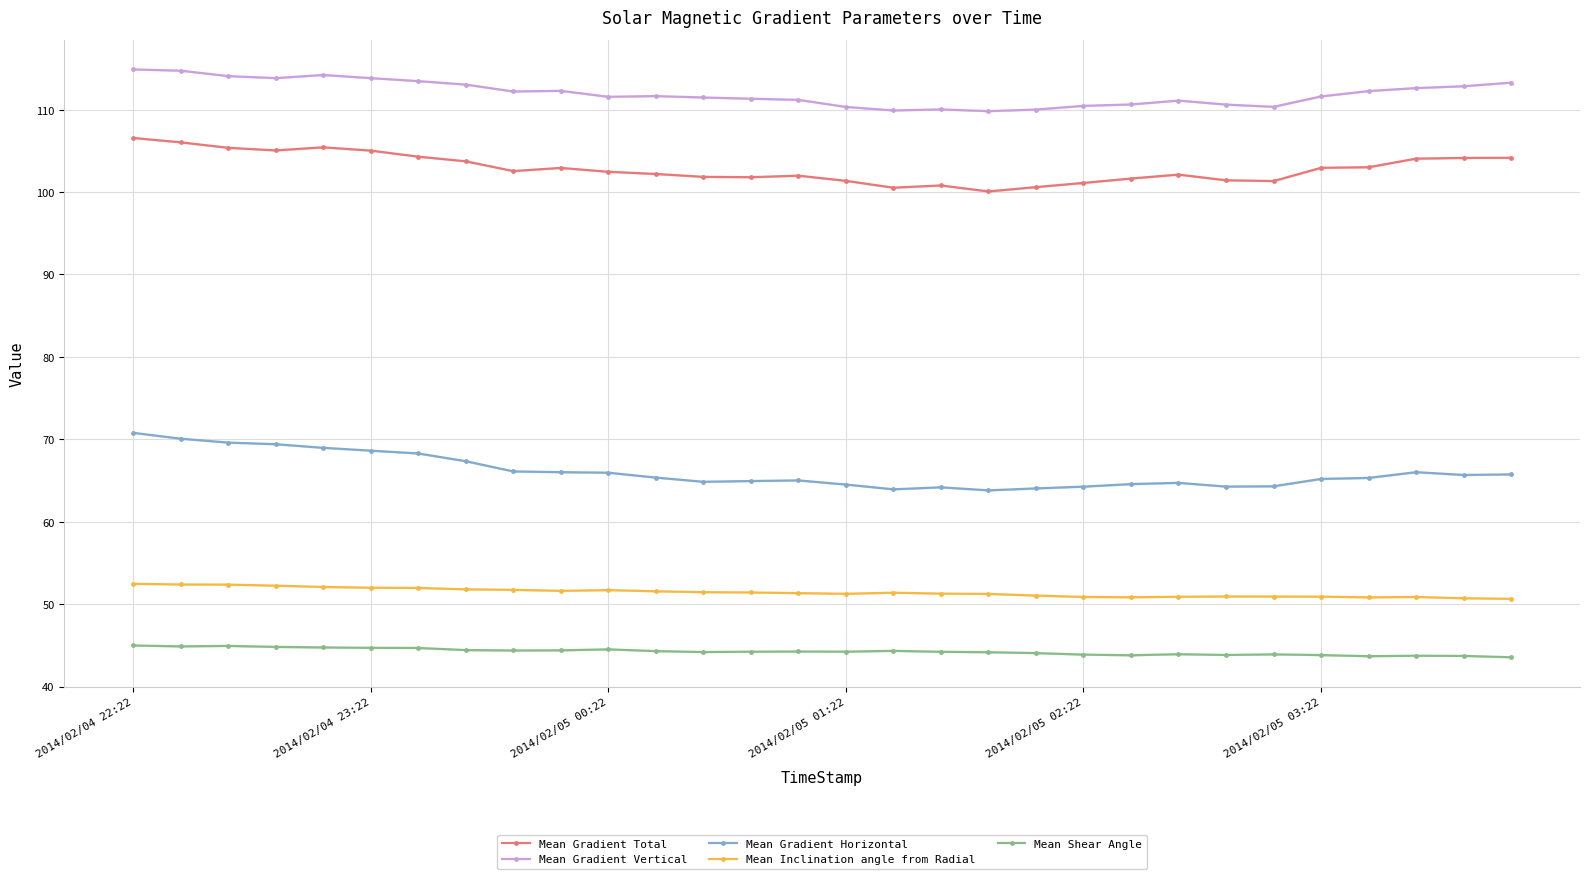

Where does the Mean Gradient Vertical series first go above 111?

2014/02/04 22:22